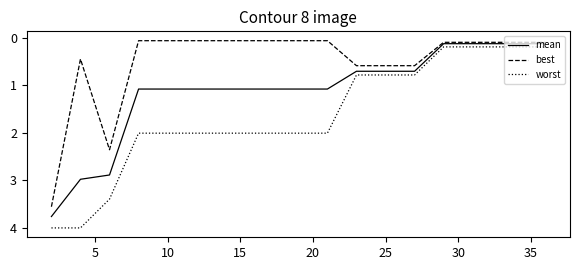

List the series in order of their peak value, highest first.

worst, mean, best